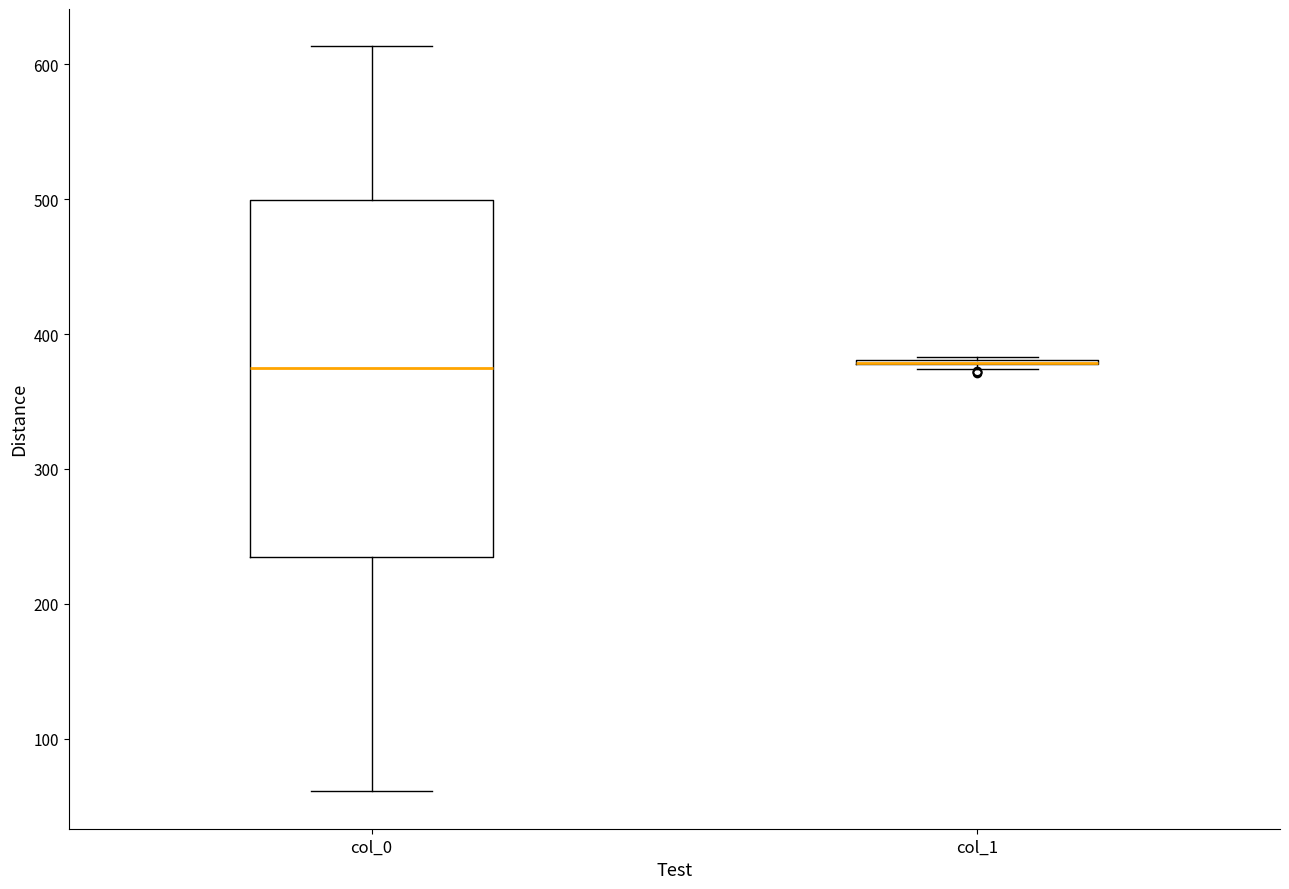

Where does the lower whisker of the box for col_0 end on the y-axis? The values are not printed on the chart, so give them approximately, as read against the axis.

60